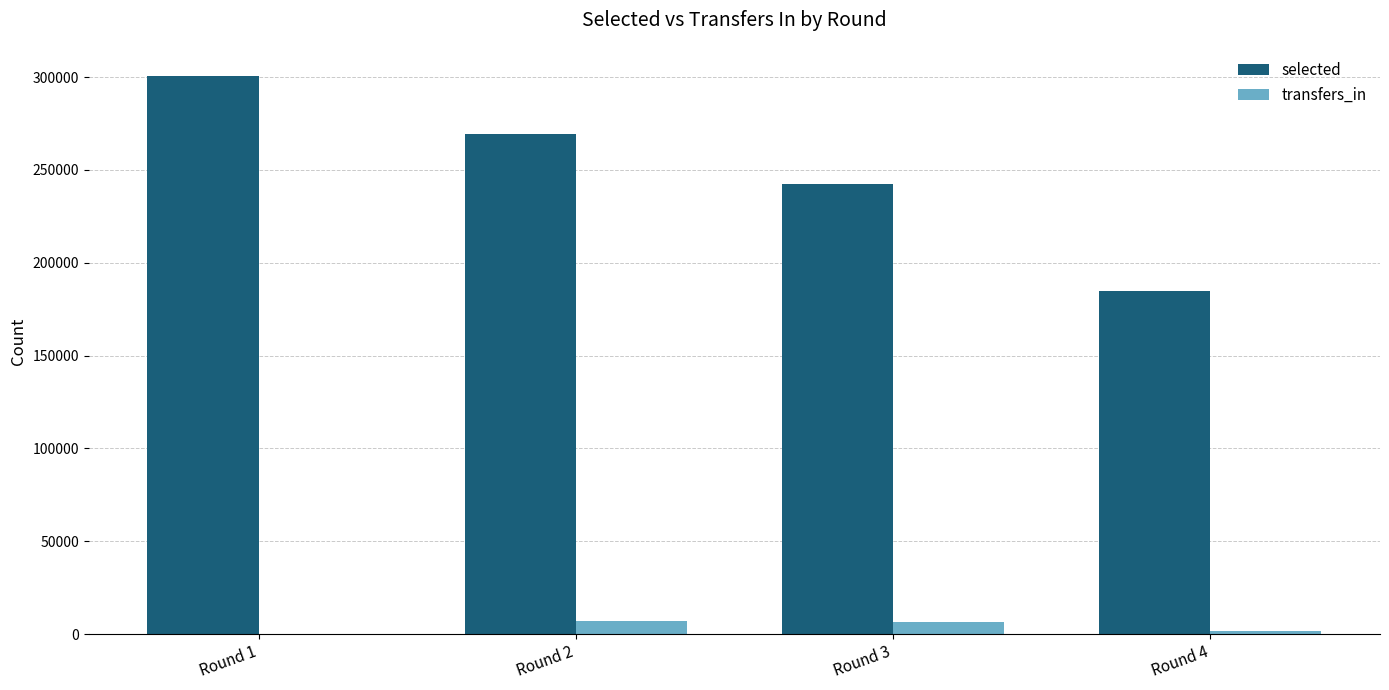

Which label corresponds to the largest value in the chart?

Round 1